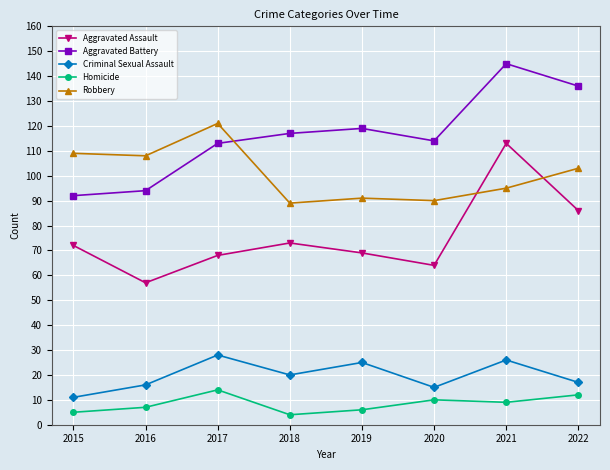

Which series has the largest range (max minus min)?

Aggravated Assault